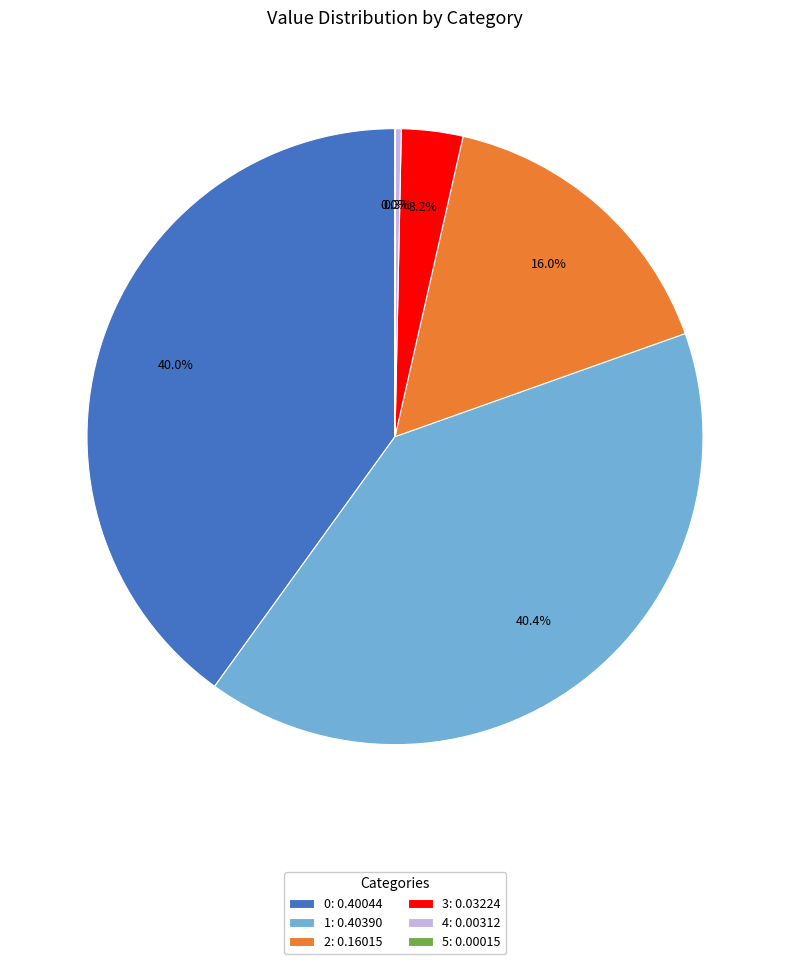

Is there any slice that represents more than half of the pie?

No